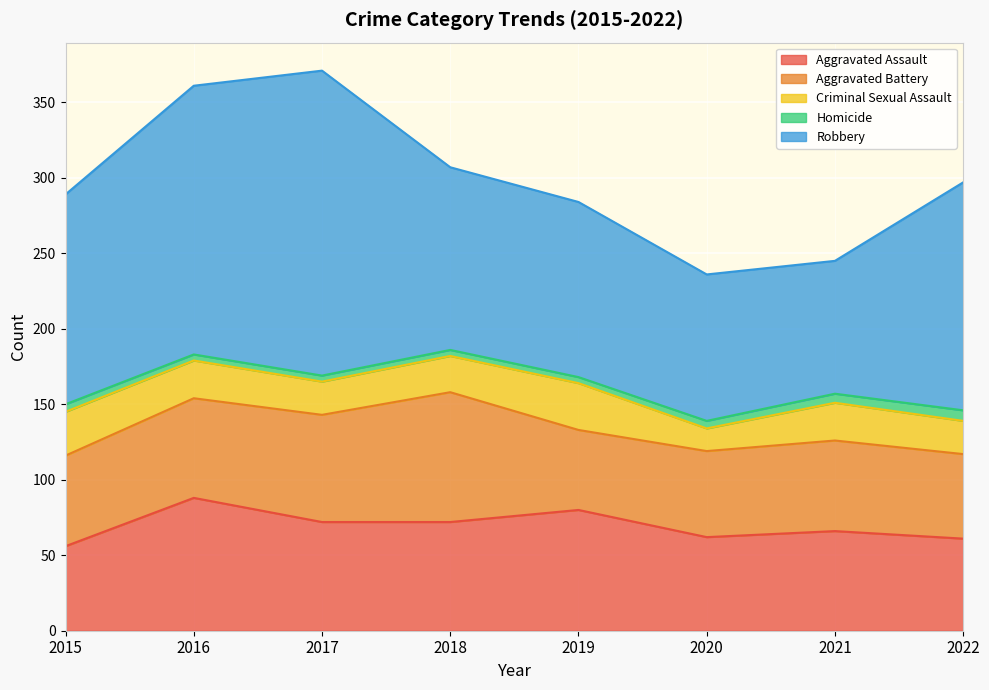

What is the value of the Homicide point at the 6th from the left?

5